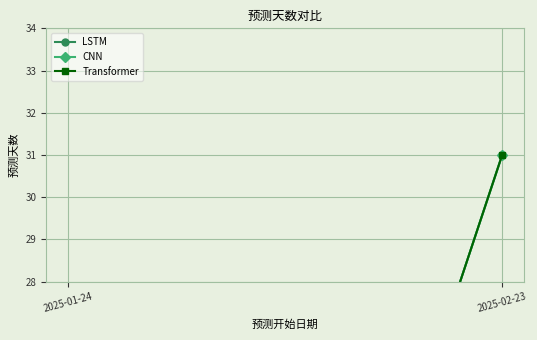

At how many categories does at least one series exceed 22?

1